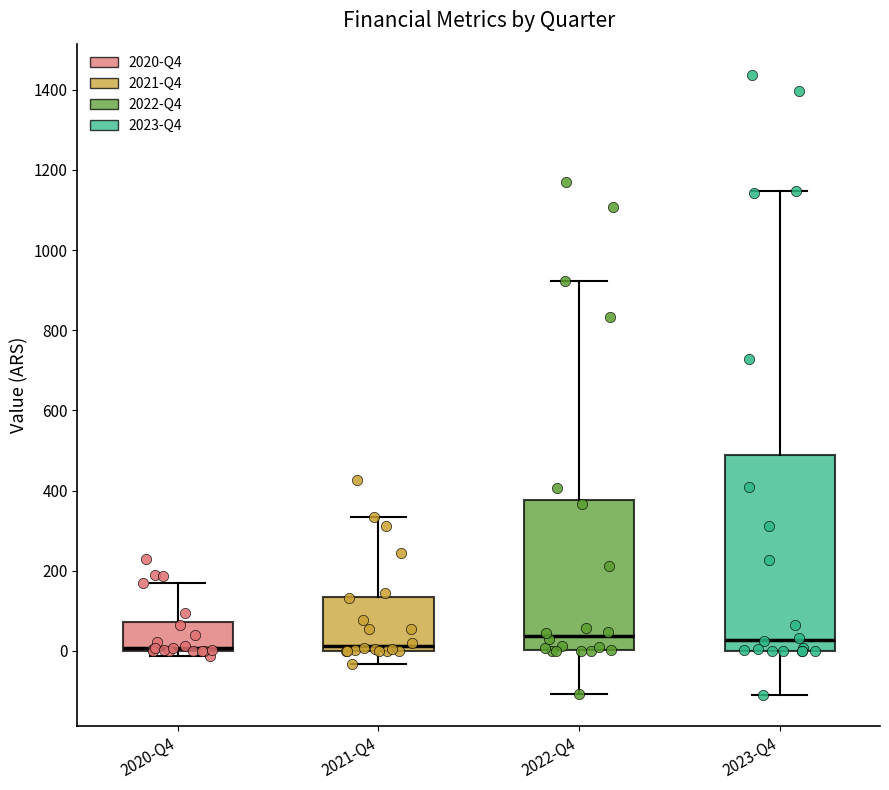

Which box is the tallest, from its lower edge to its upper edge?

2023-Q4